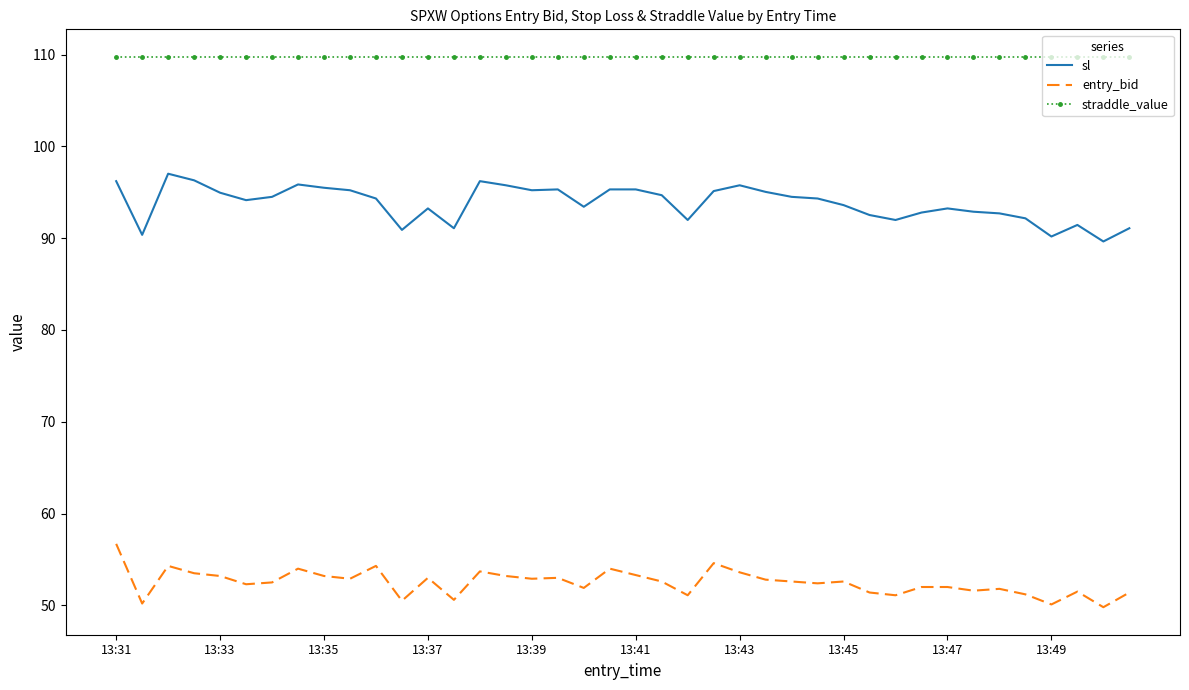

Rank the series by their average value, from lowest to highest.

entry_bid, sl, straddle_value